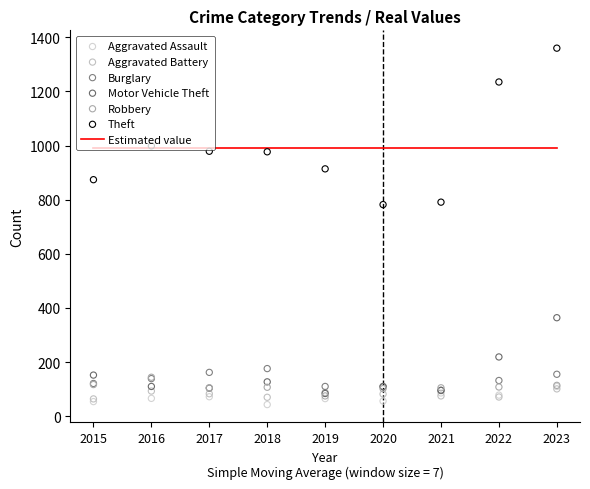

Which series reaches the maximum Y coordinate?

Theft